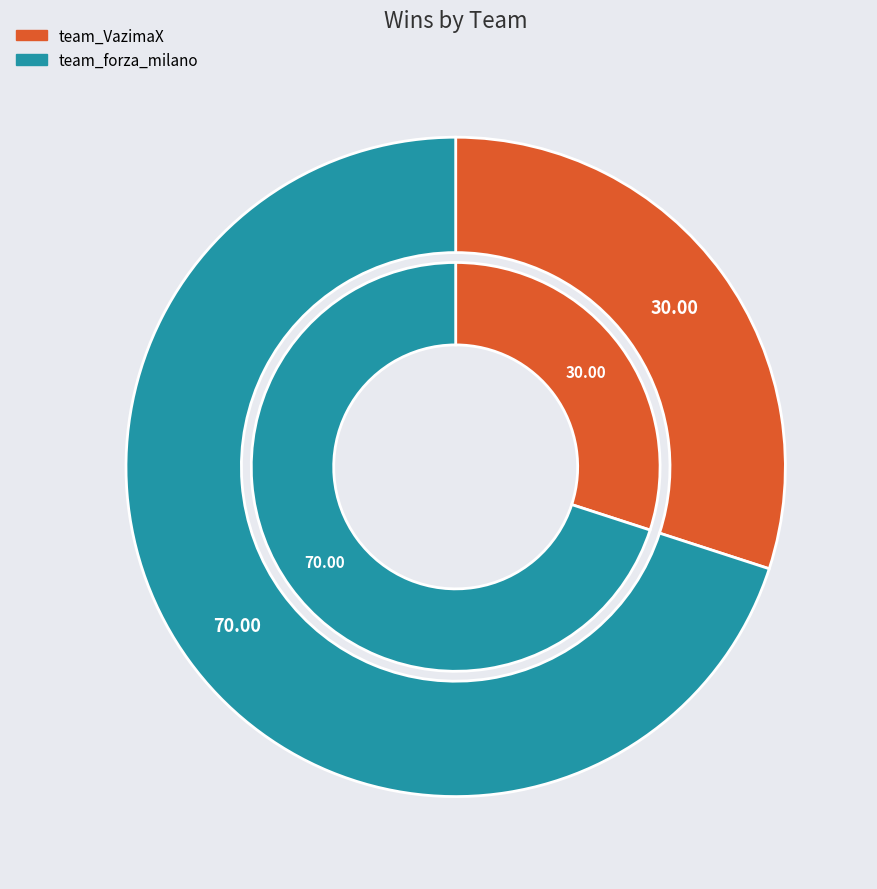

Combined, do team_forza_milano and team_VazimaX account for over 50%?

Yes